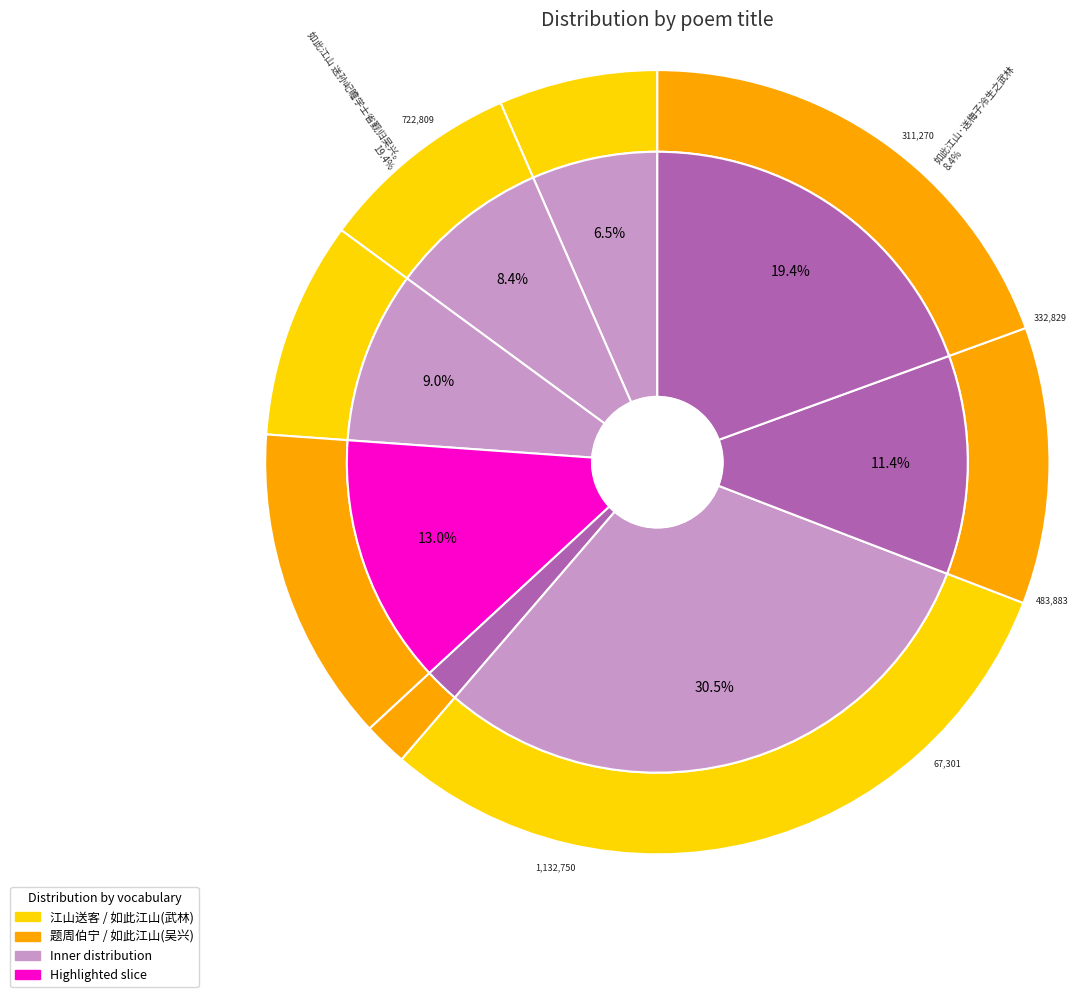

What is the ratio of the value at 江山送客次韵 to the value at 如此江山 送孙屺瞻学士省觐归吴兴。?

1.6